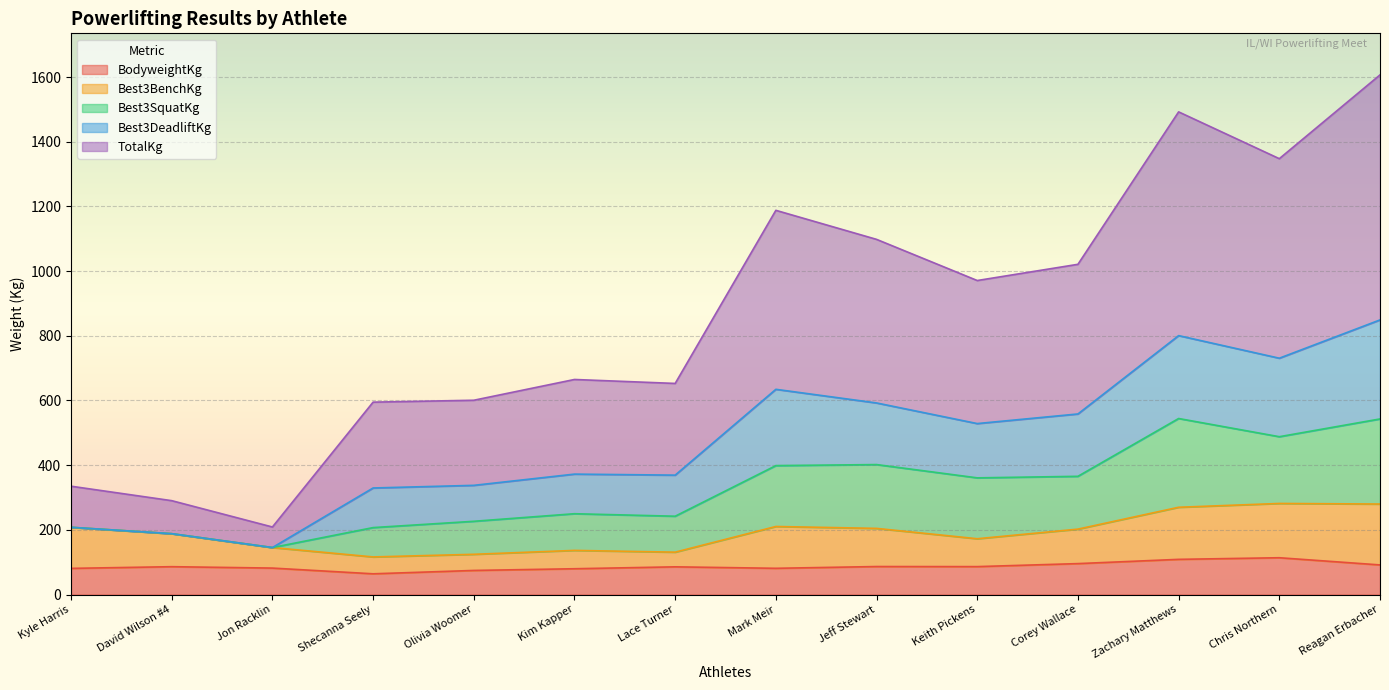

Is the value of BodyweightKg at Kyle Harris greater than the value of TotalKg at Kim Kapper?

No